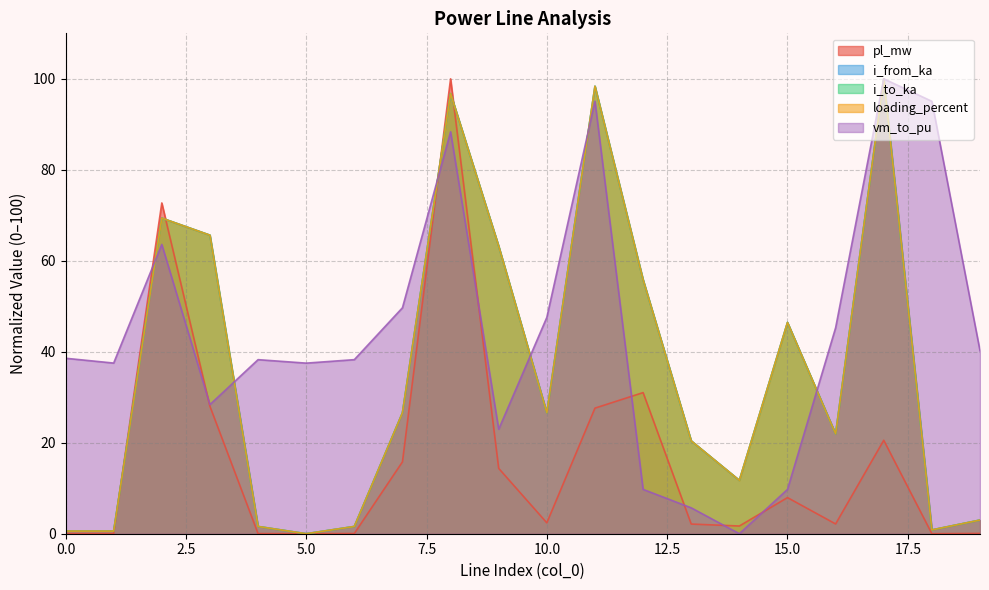

How many interior local peaks does the i_from_ka series have?

5